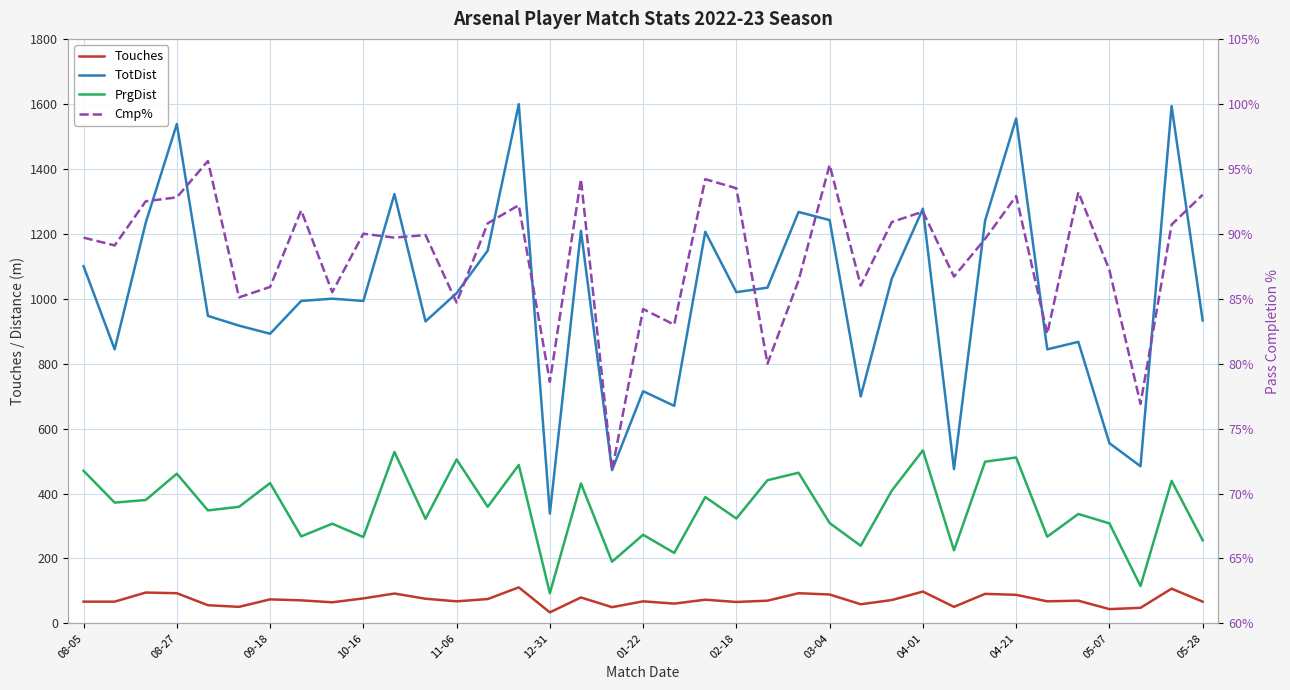

True or false: TotDist and Cmp% intersect in this chart.

False